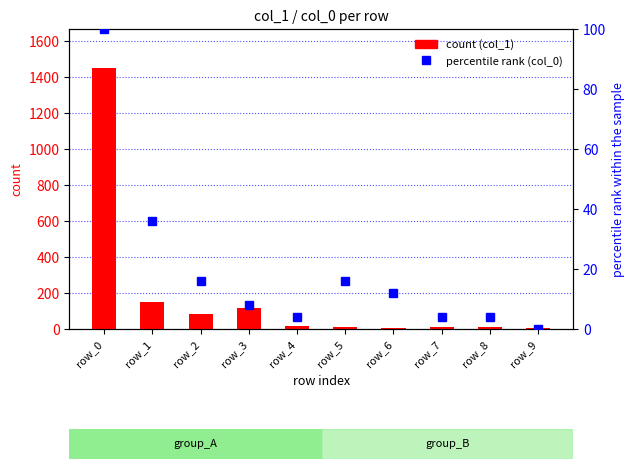

Read the col_0 (percentile rank) value at row_5.

16